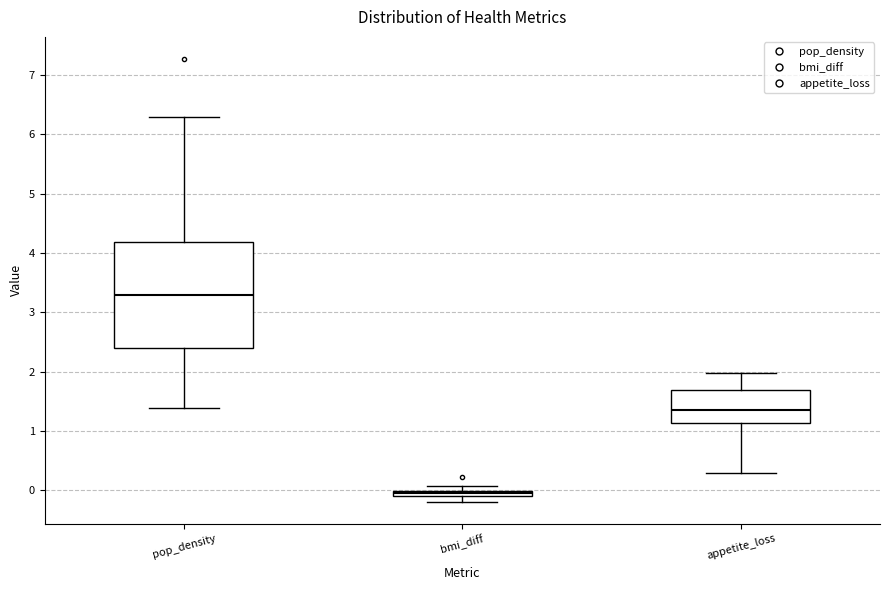

Where does the median line of the box for pop_density sit on the y-axis? The values are not printed on the chart, so give them approximately, as read against the axis.

3.3